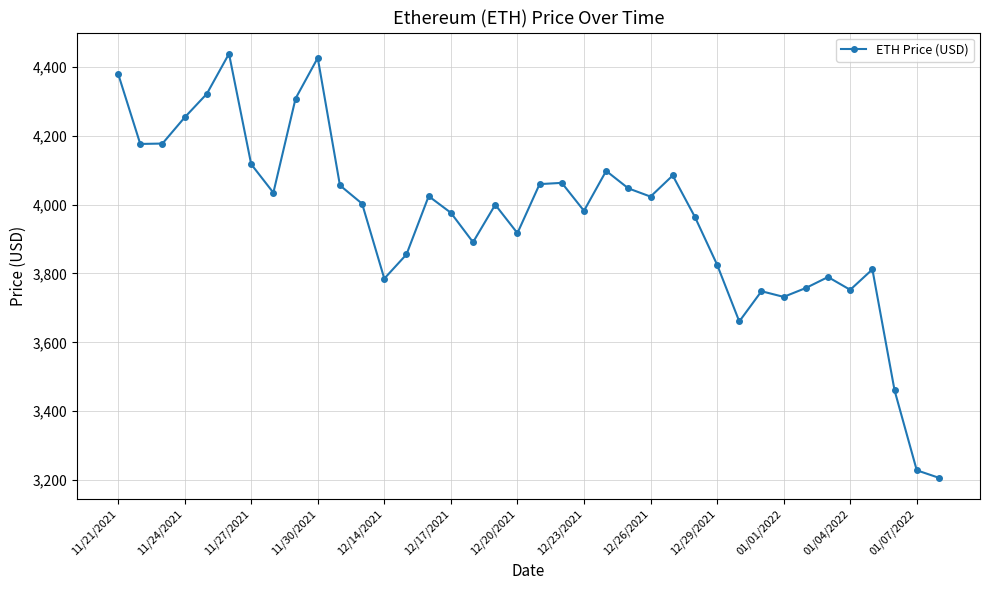

True or false: the data has more than 0 interior local peaks.

True